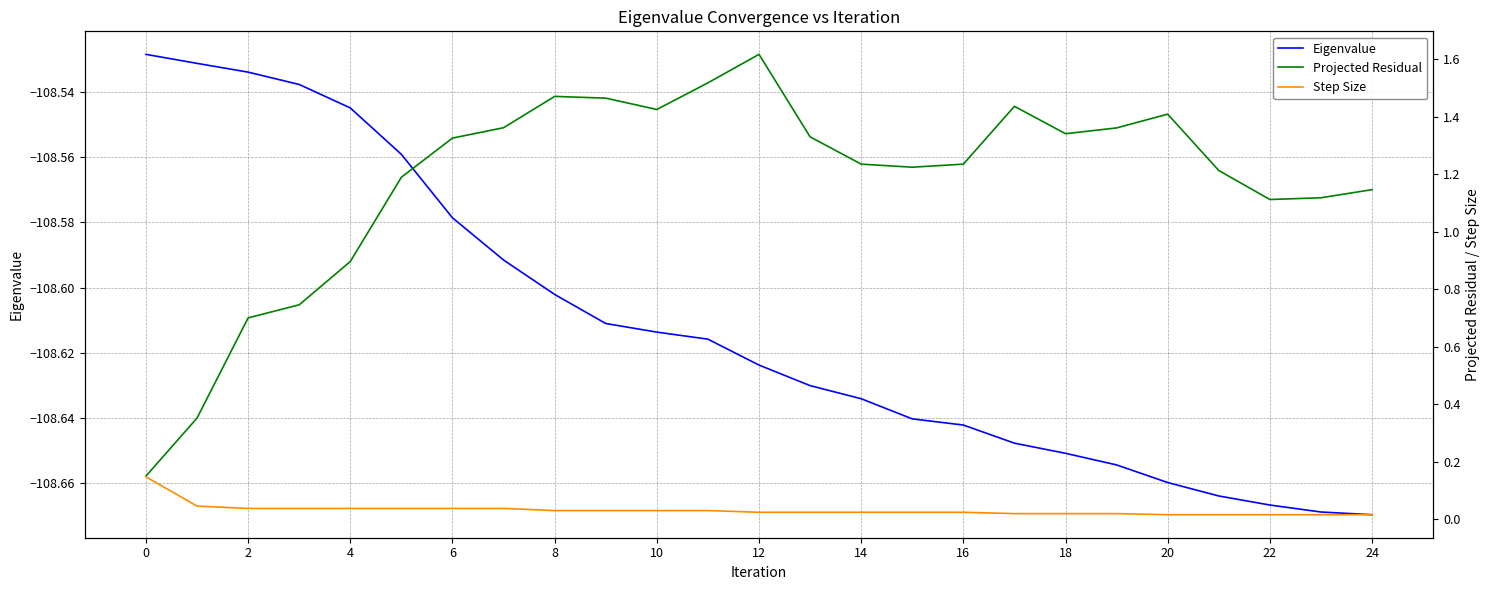

At how many categories does at least one series exceed 0?

25